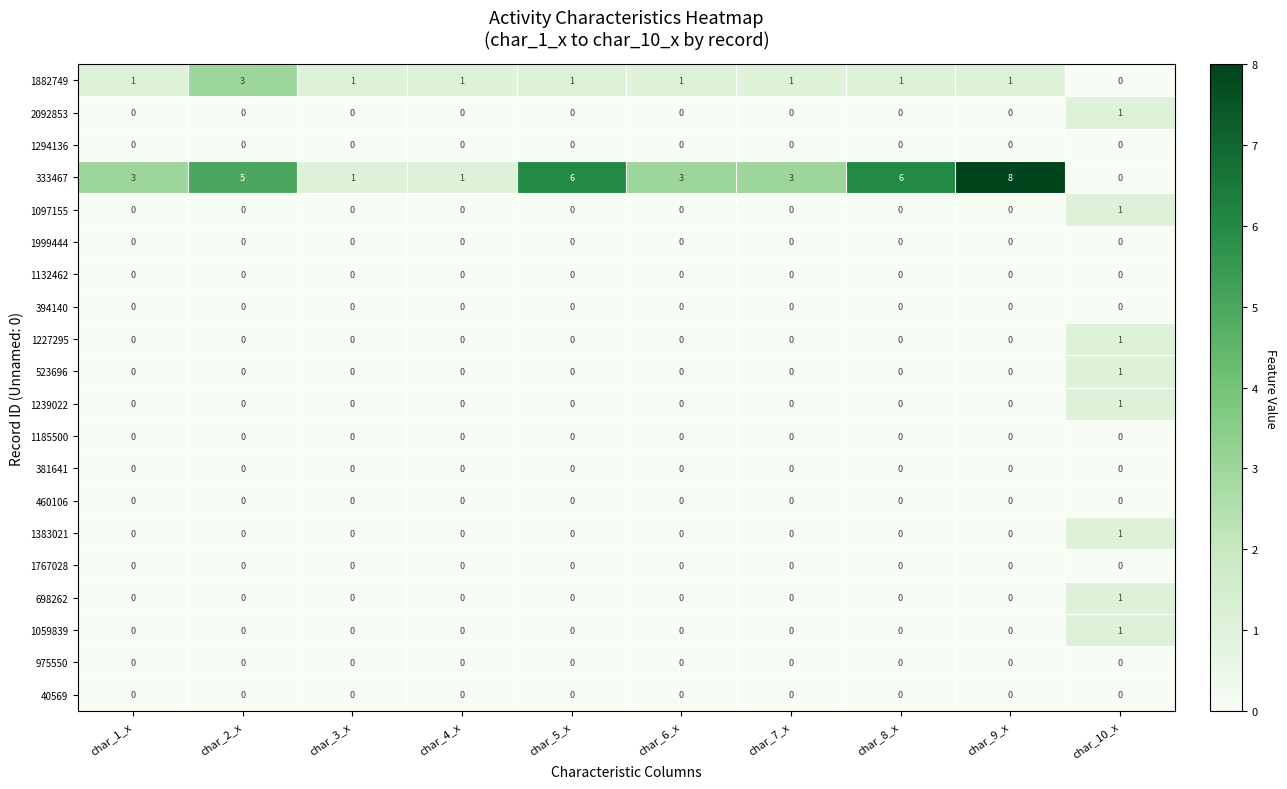

What is the total value across all series at char_8_x?

7